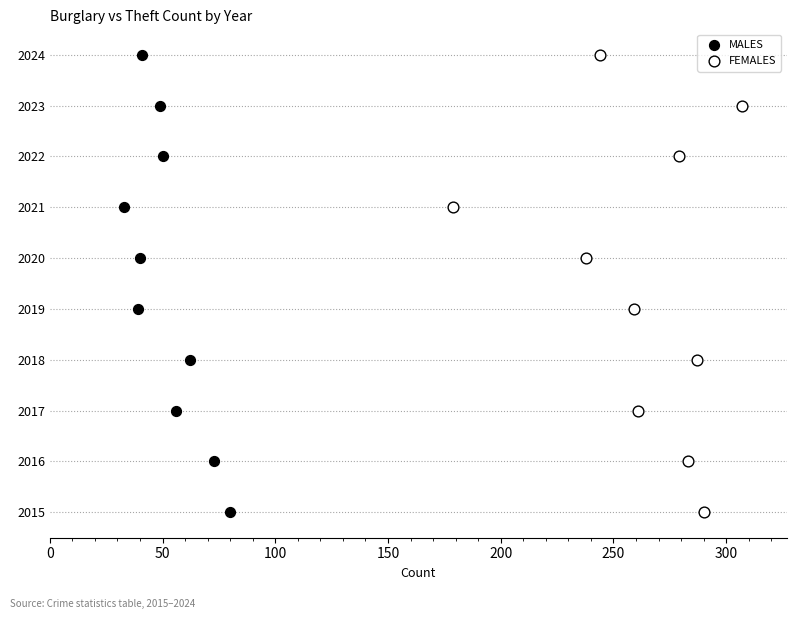

What are all the series names shown in the legend?

MALES, FEMALES